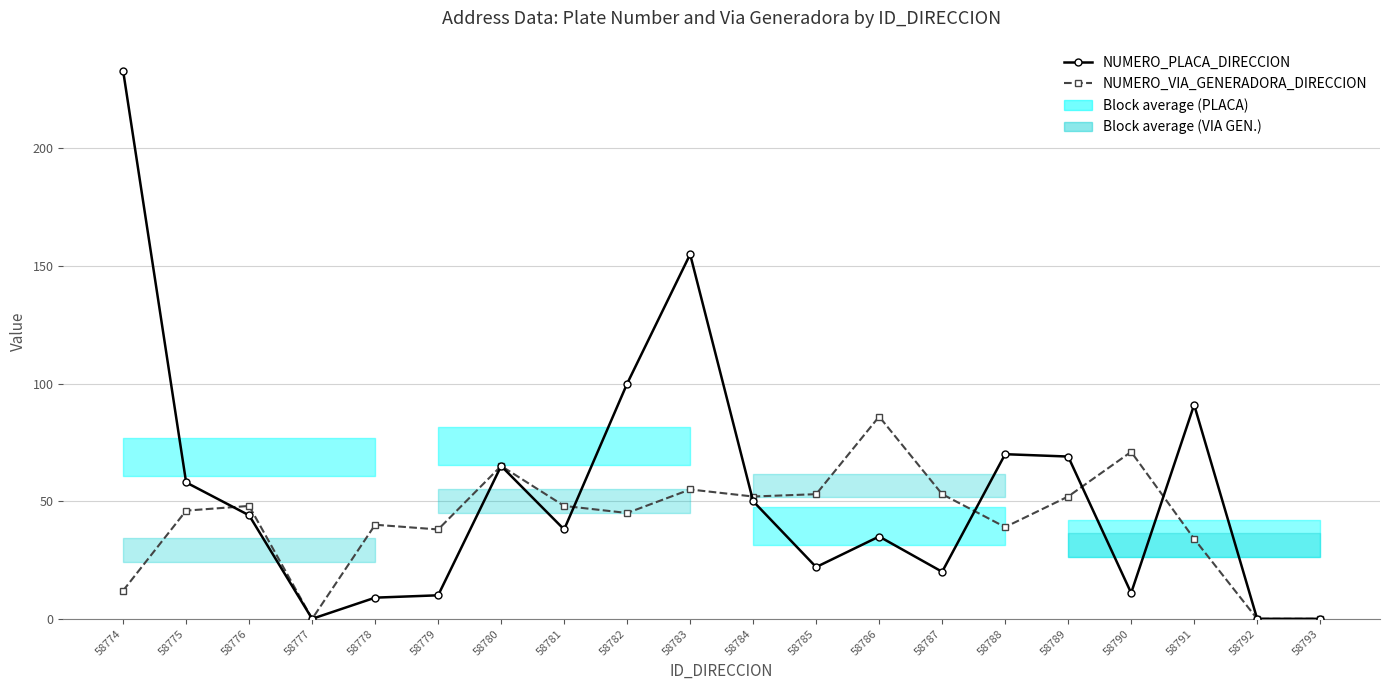

What is the difference between the maximum and minimum values in the NUMERO_PLACA_DIRECCION series?

233